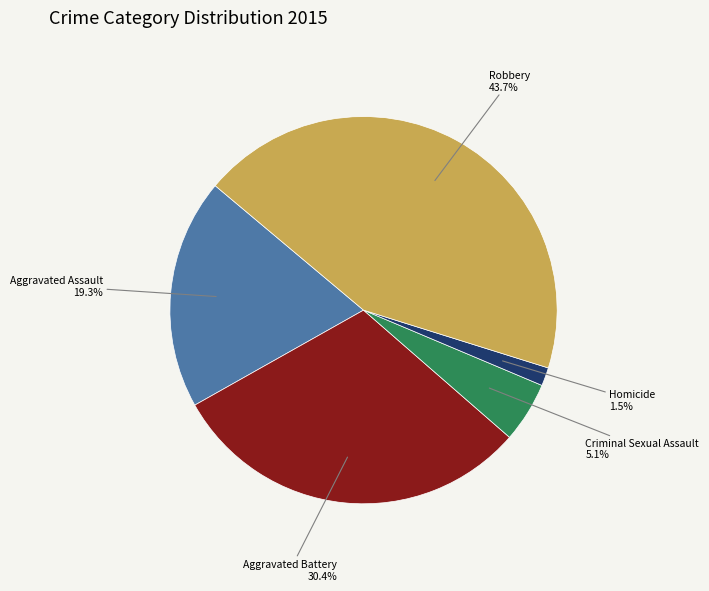

Between Criminal Sexual Assault and Aggravated Battery, which is larger?

Aggravated Battery